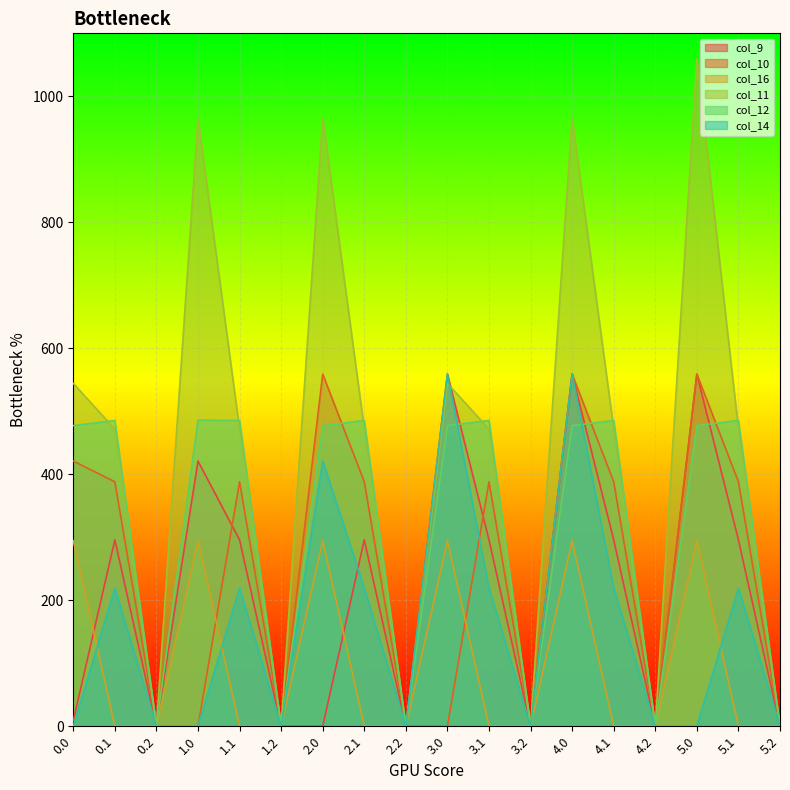

Where is col_14 nearest to the value 279?

0.1